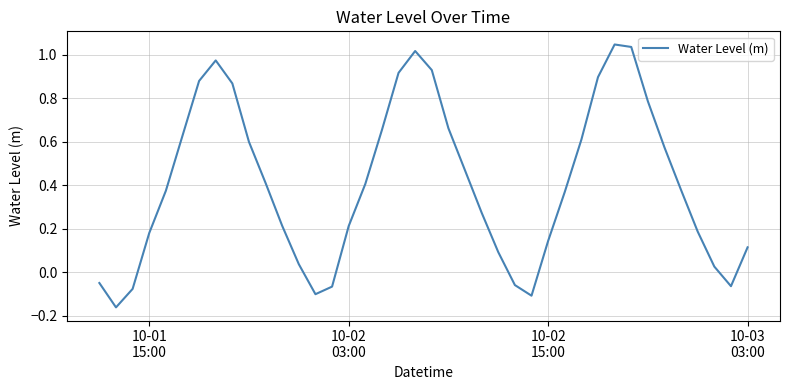

What is the difference between the second highest and second lowest values?

1.1